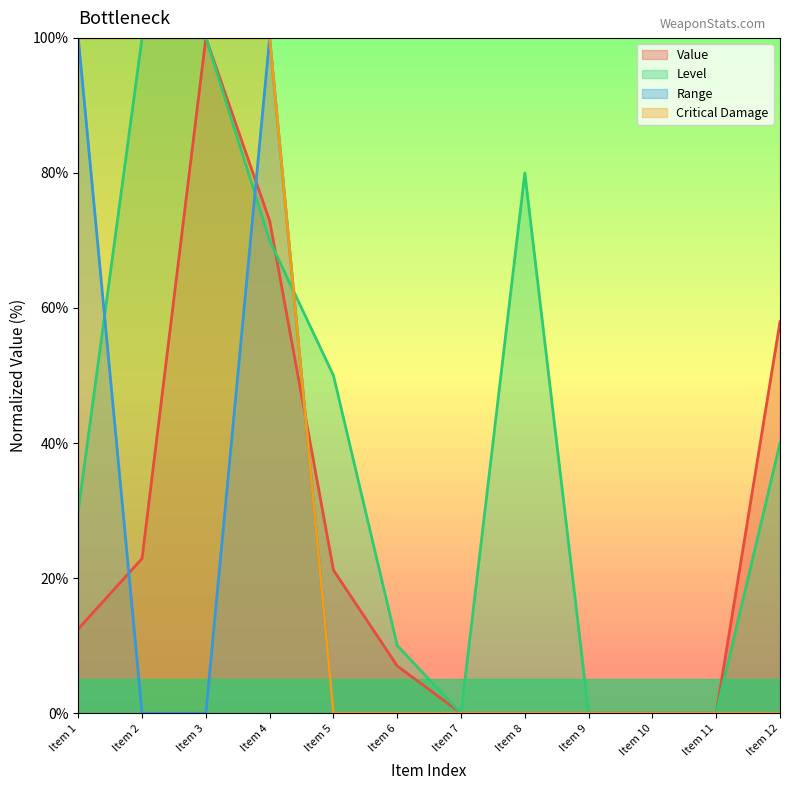

The Range series shows -50.5 at Item 8. True or false?

False